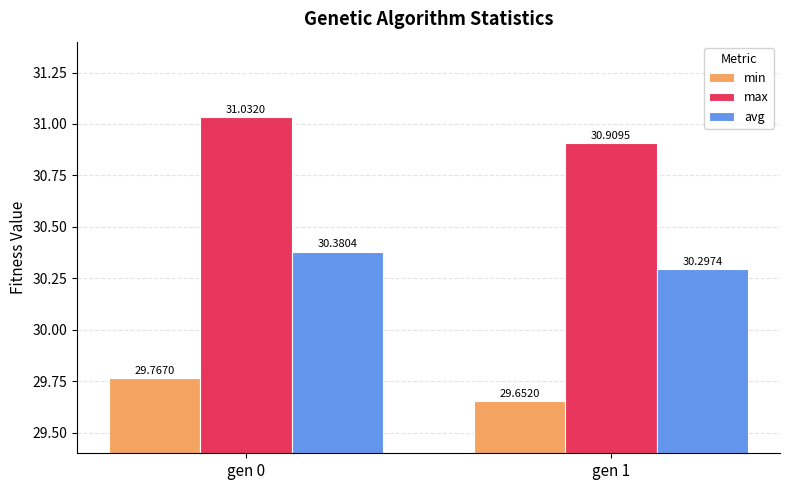

Rank the series by their maximum value, from lowest to highest.

min, avg, max